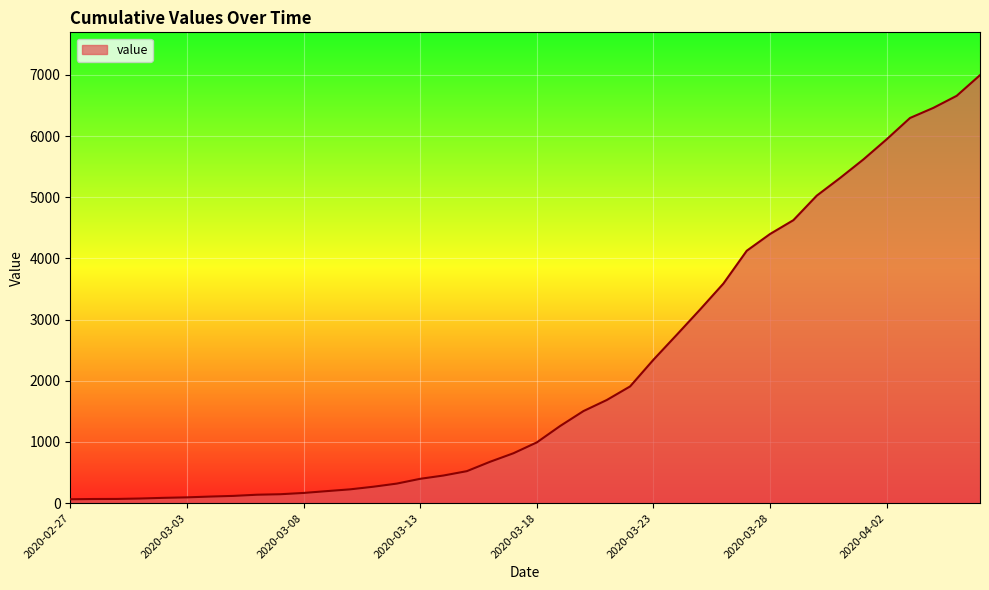

What is the greatest value displayed?

6995